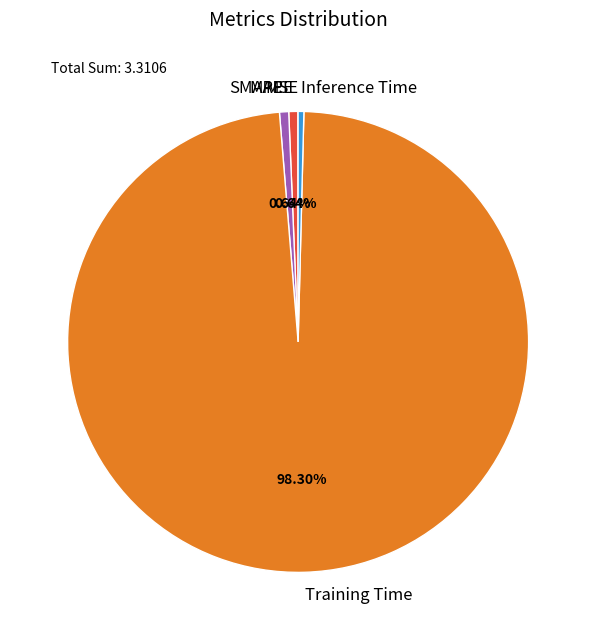

Which slice is the largest?

Training Time